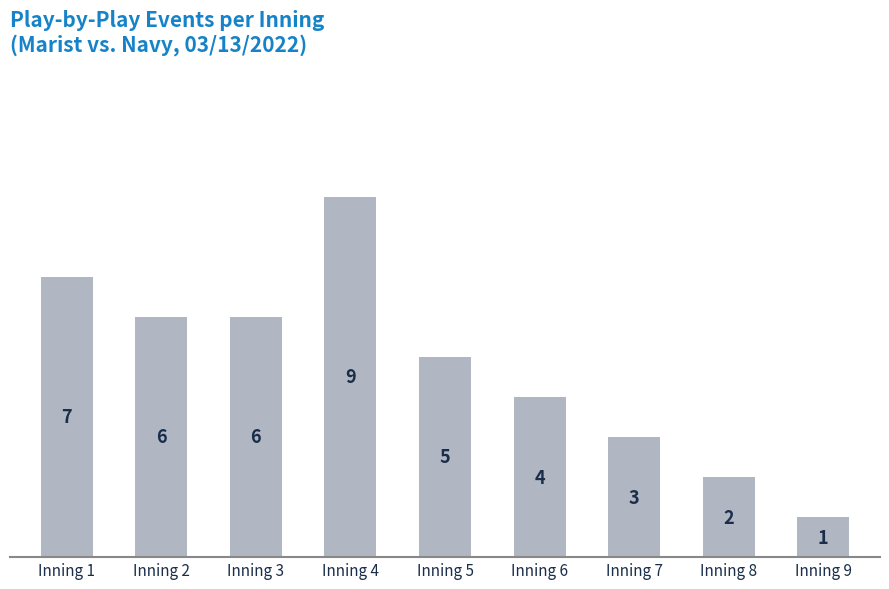

How many values are below 5?

4